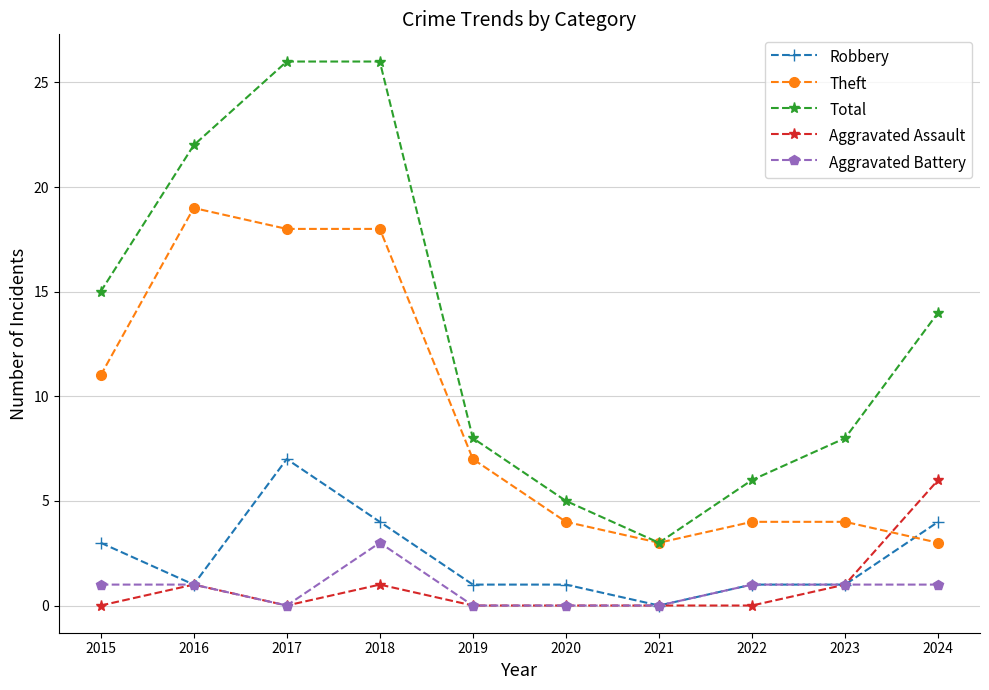

Which series has the largest total across all categories?

Total